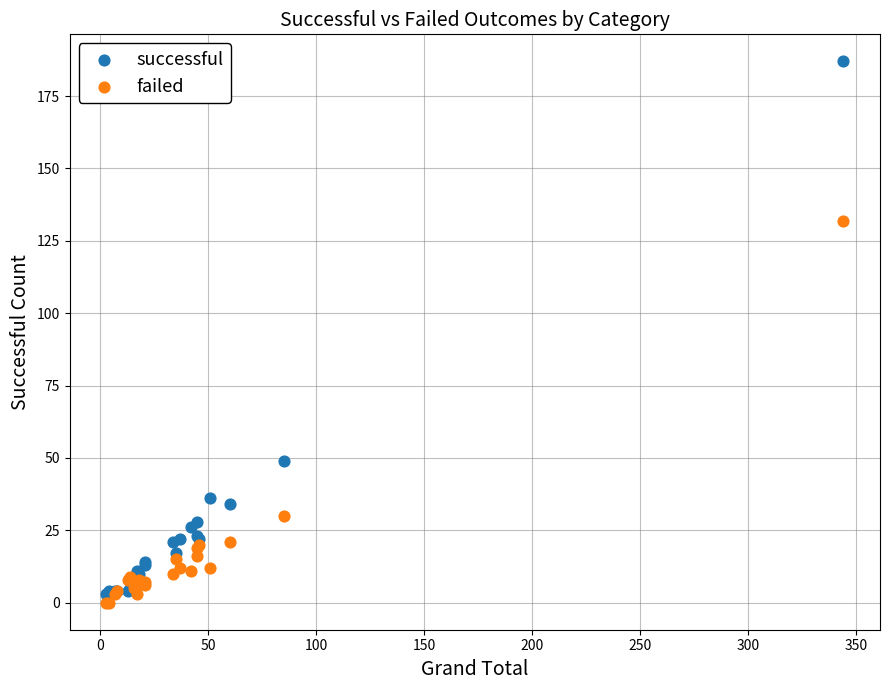

Which series reaches the maximum Y coordinate?

successful